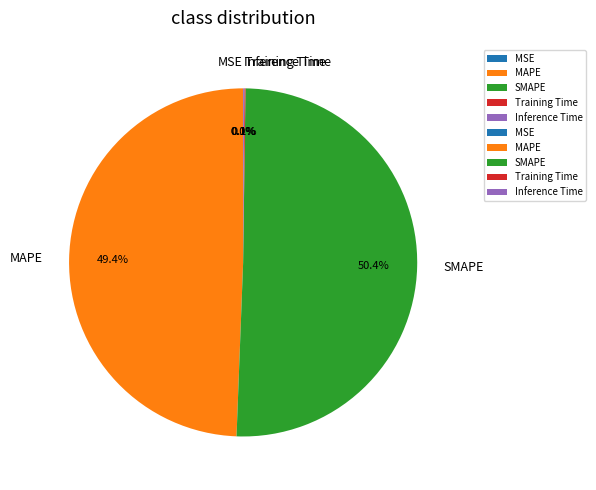

What is the ratio of the value at SMAPE to the value at MAPE?

1.0